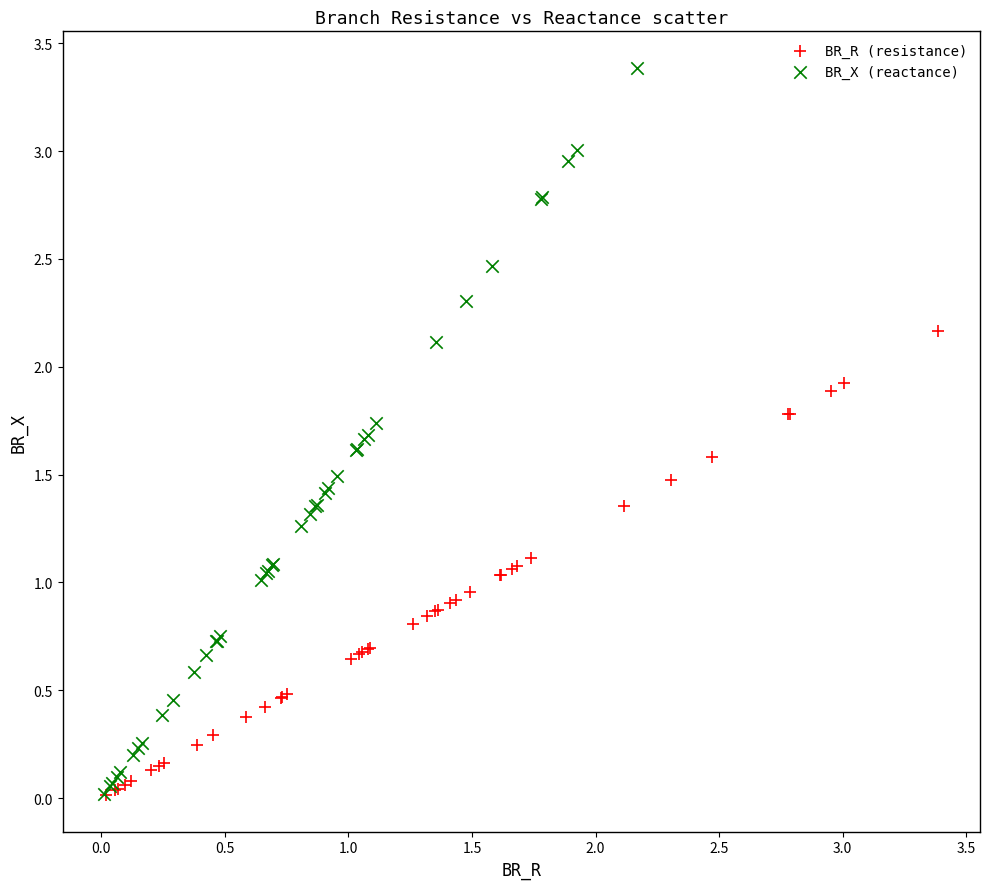

Which series has the widest spread of Y values?

BR_X (reactance)